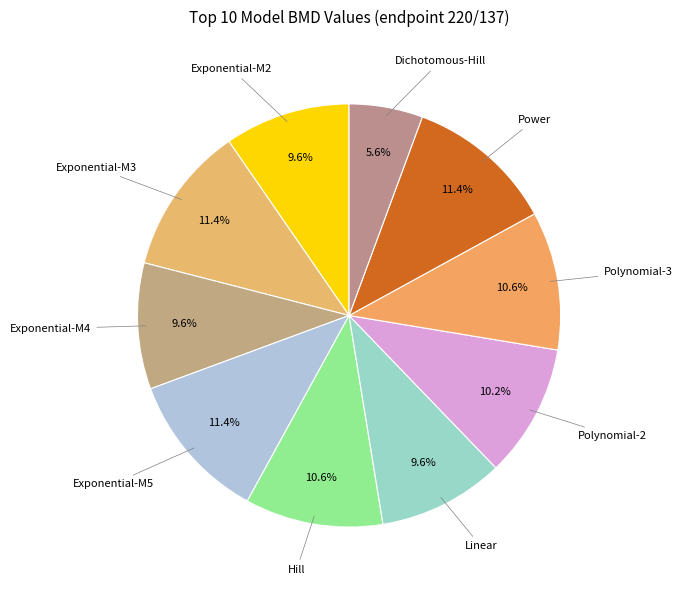

To the nearest percent, what is the average slice percentage?

10%